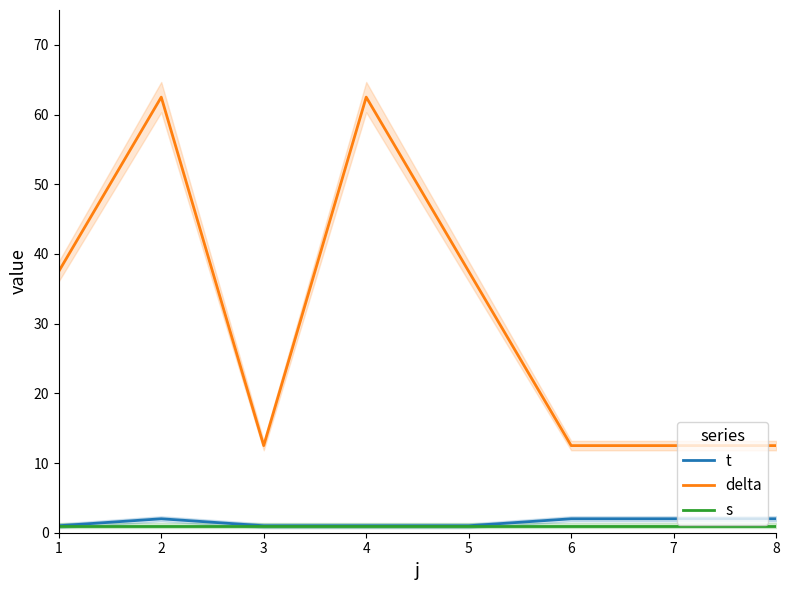

What is the difference between the highest and lowest values at 2?

61.5